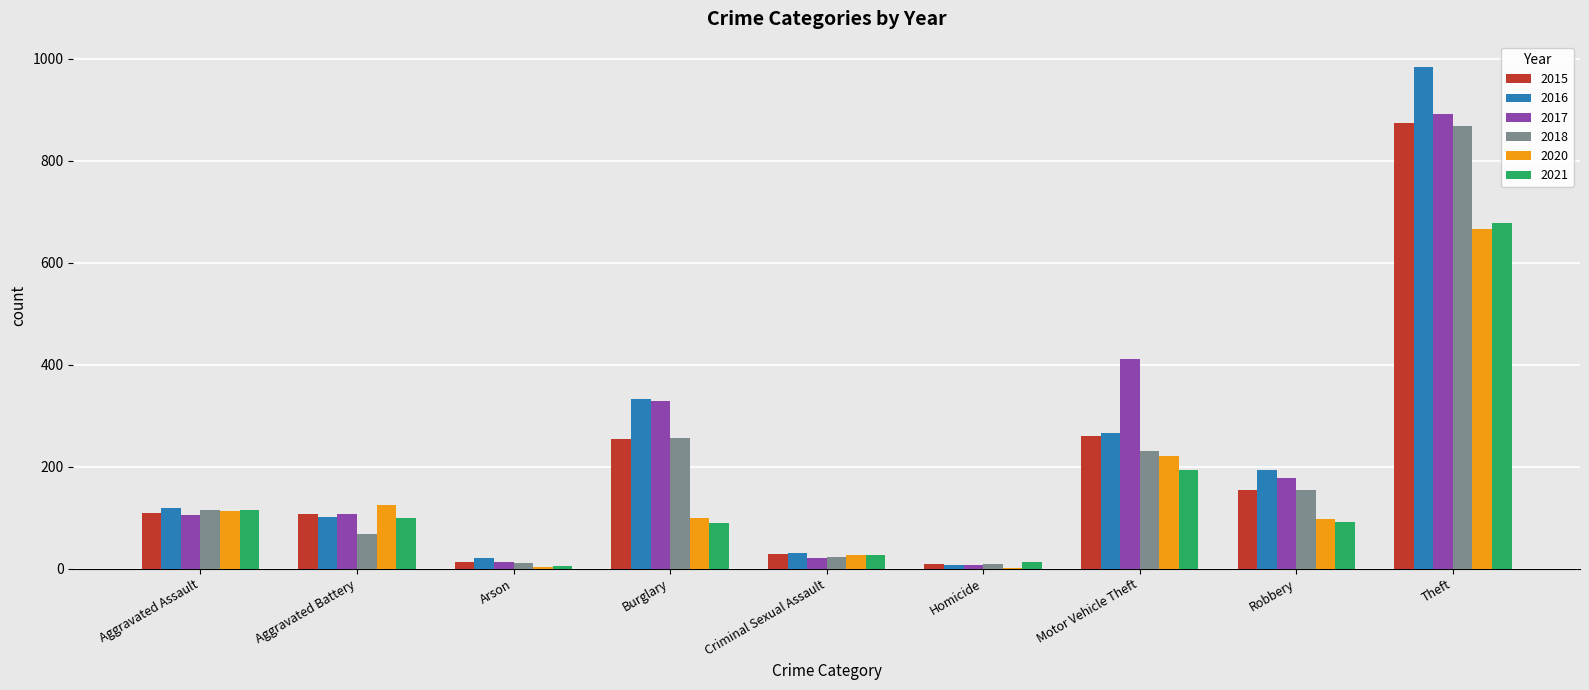

Where is 2016 nearest to the value 495?

Burglary